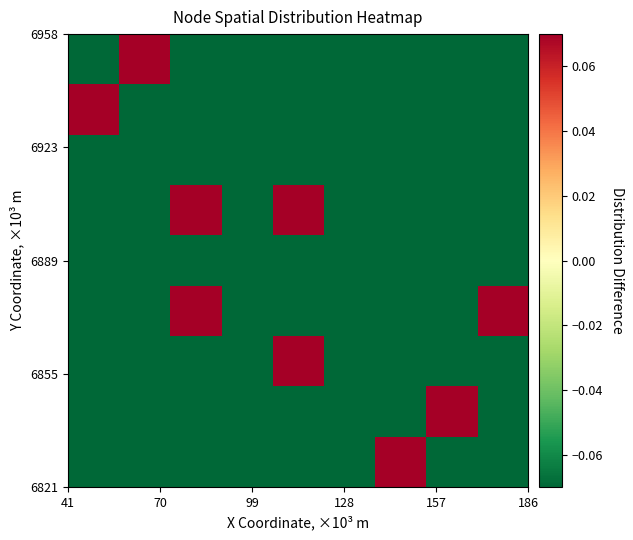

Count the number of data series in this chart.

9